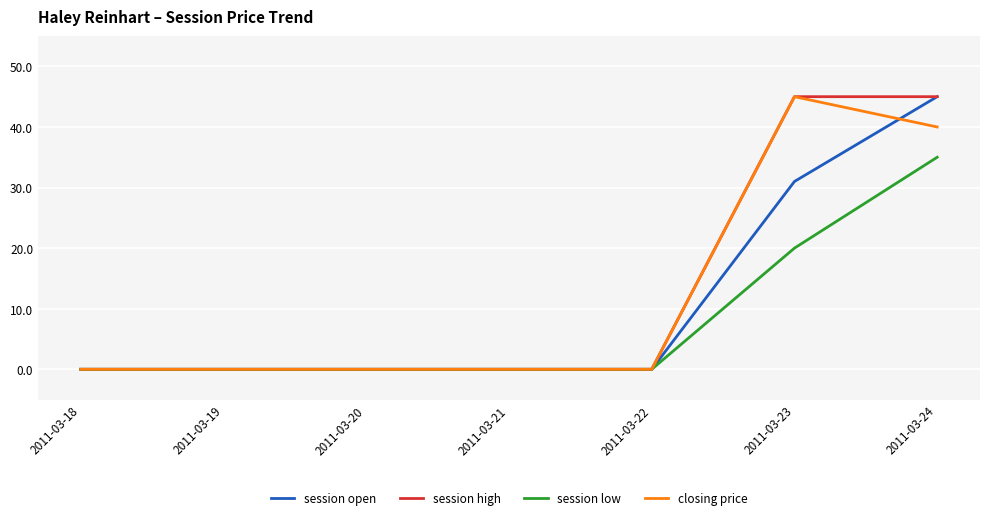

How many distinct data groups are displayed?

4